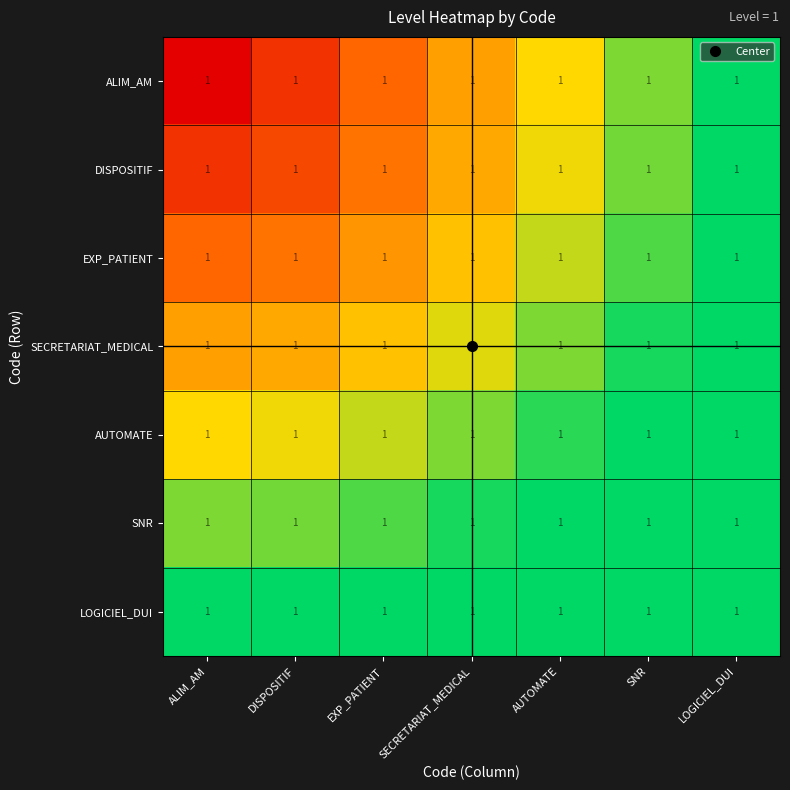

Which series has the widest spread of values?

ALIM_AM